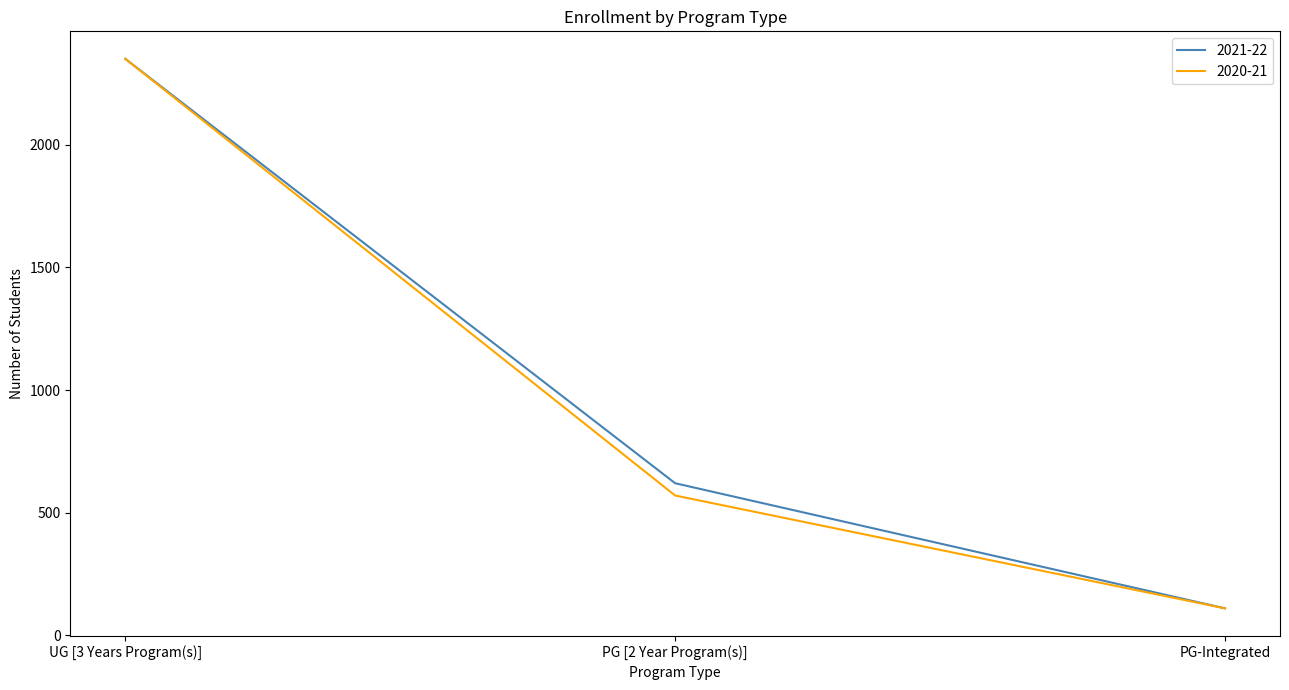

Which series changed the most between PG [2 Year Program(s)] and PG-Integrated?

2021-22